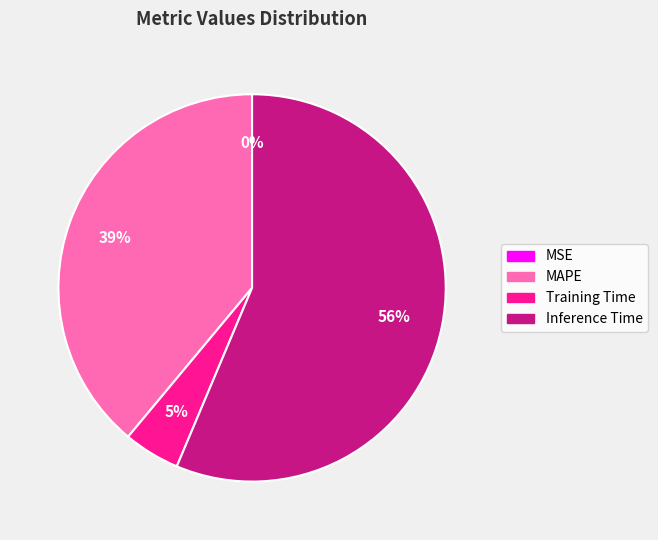

True or false: MAPE accounts for 28% of the total.

False